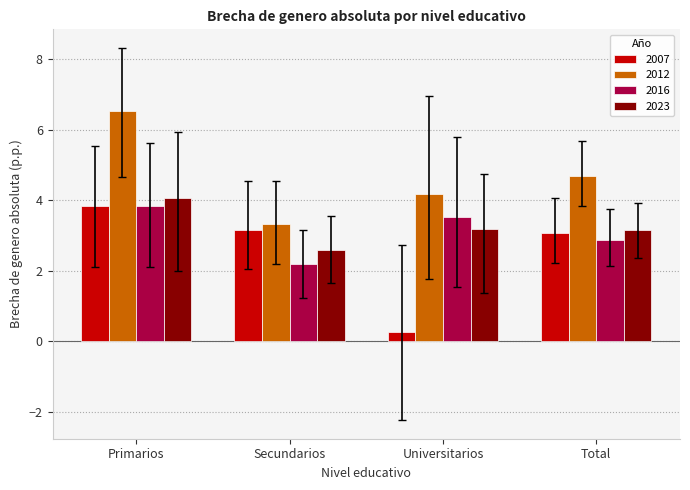

Rank the series at Total from highest to lowest value.

2012, 2023, 2007, 2016